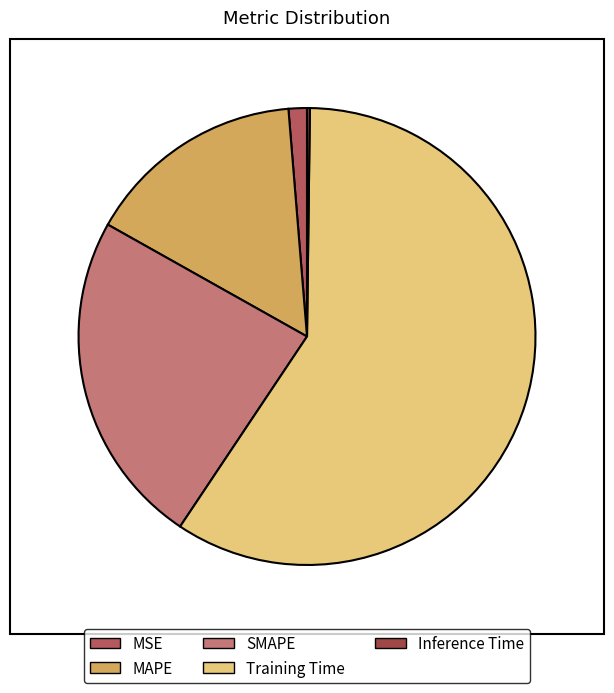

What is the change in value from SMAPE to Training Time?

+1.6